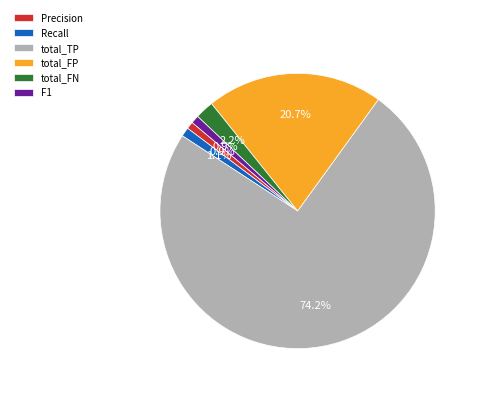

The total_TP slice represents 84% of the pie. True or false?

False